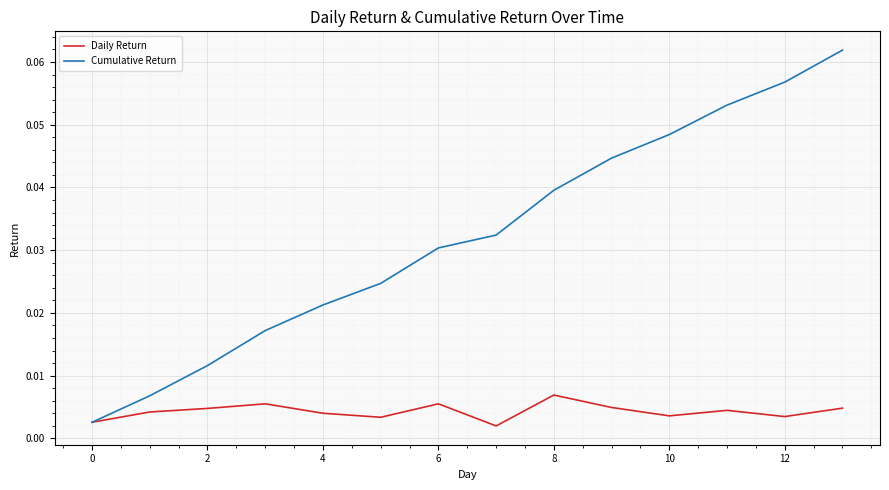

Which series has the largest range (max minus min)?

Cumulative Return